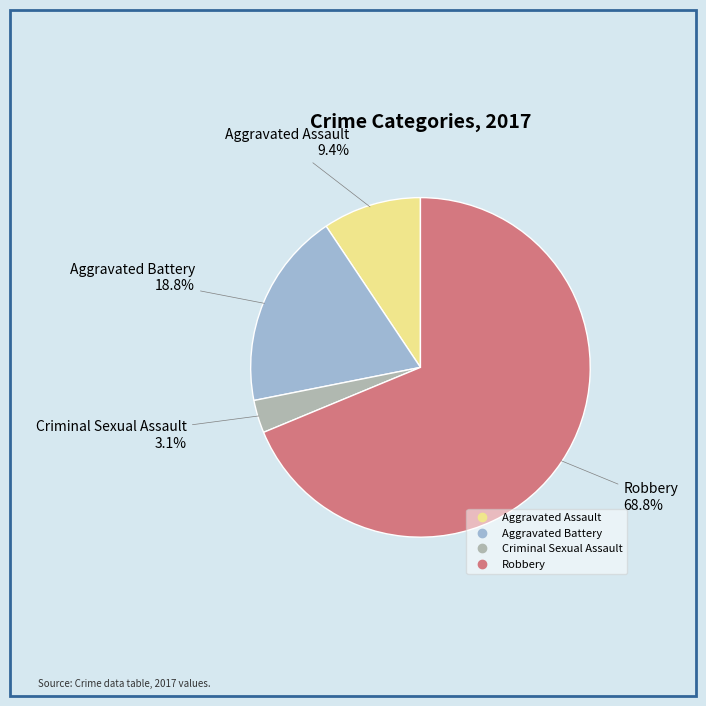

Is the sum of Criminal Sexual Assault and Robbery greater than half?

Yes